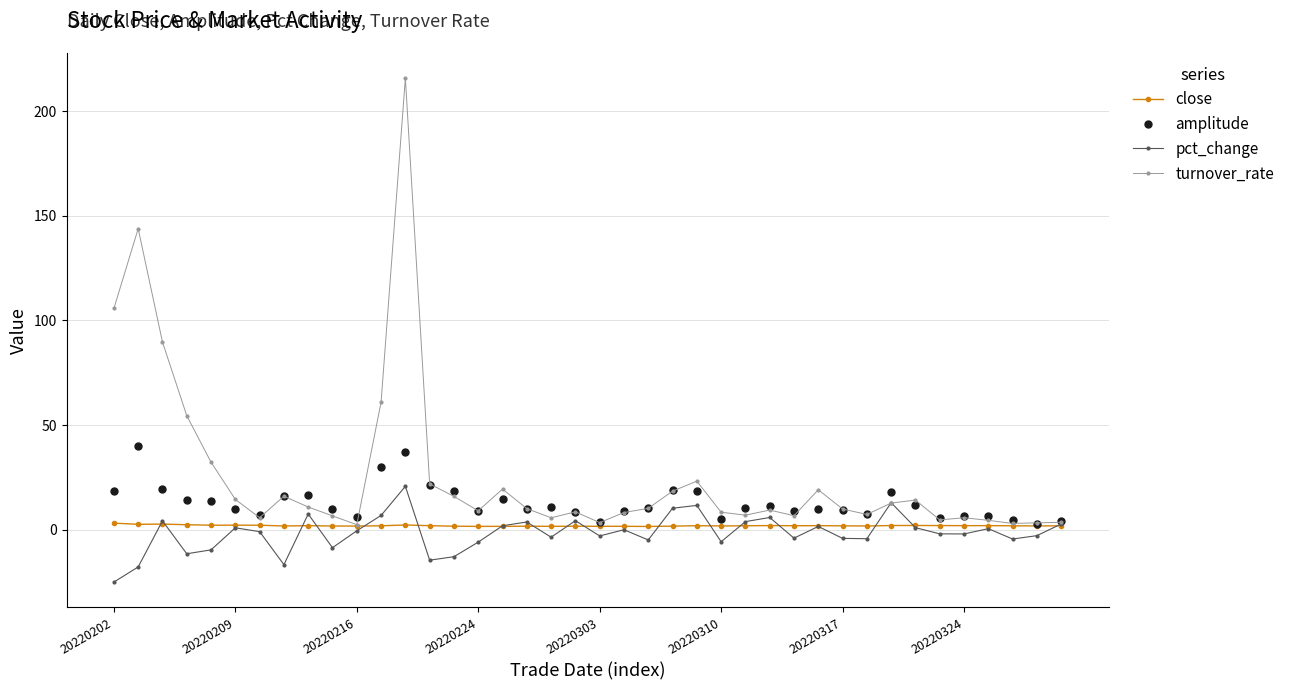

Count the number of categories in the chart.

40